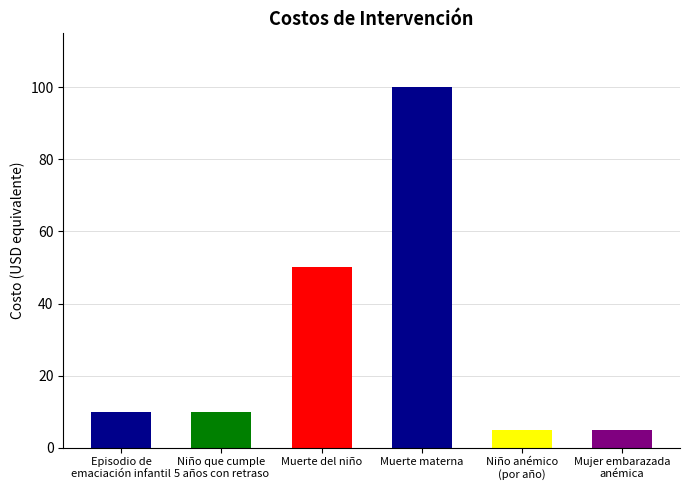

How many categories are shown in the chart?

6